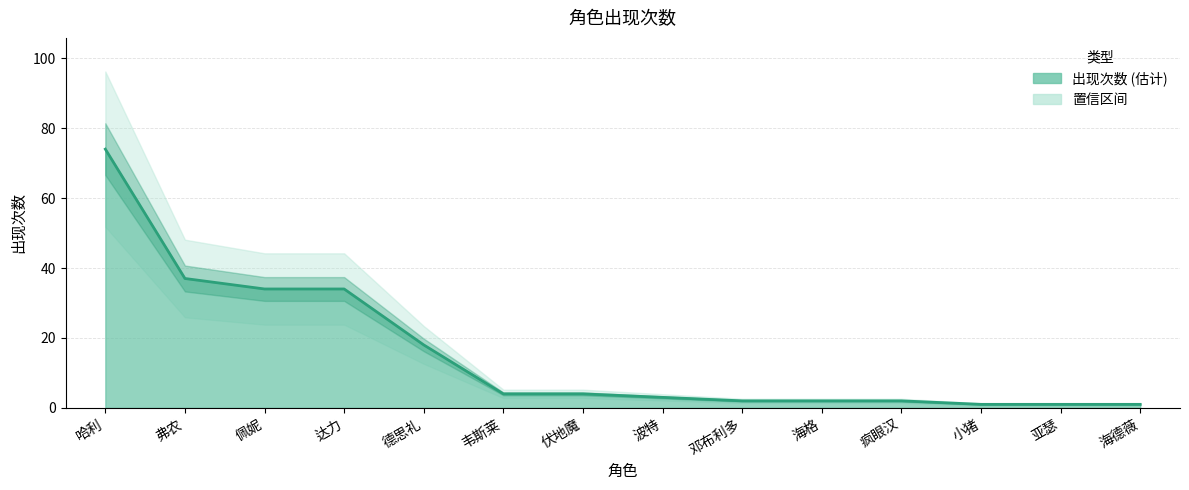

What is the maximum value shown in the chart?

74